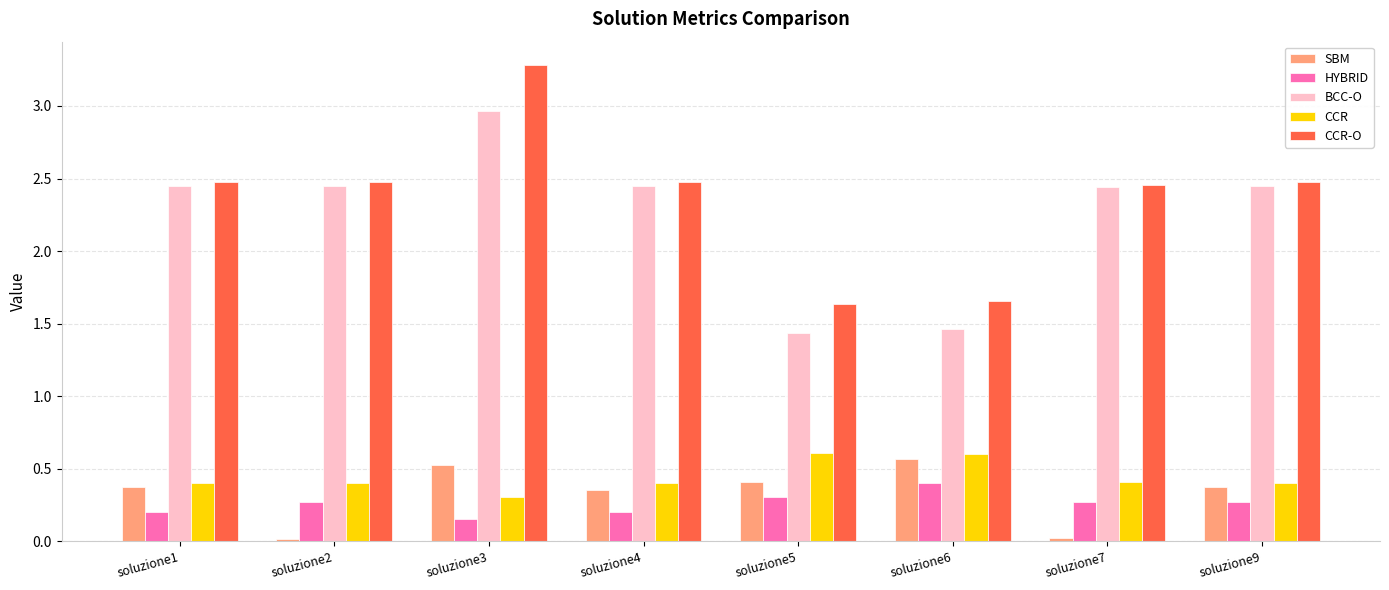

What value does the CCR series have at soluzione5?

0.6